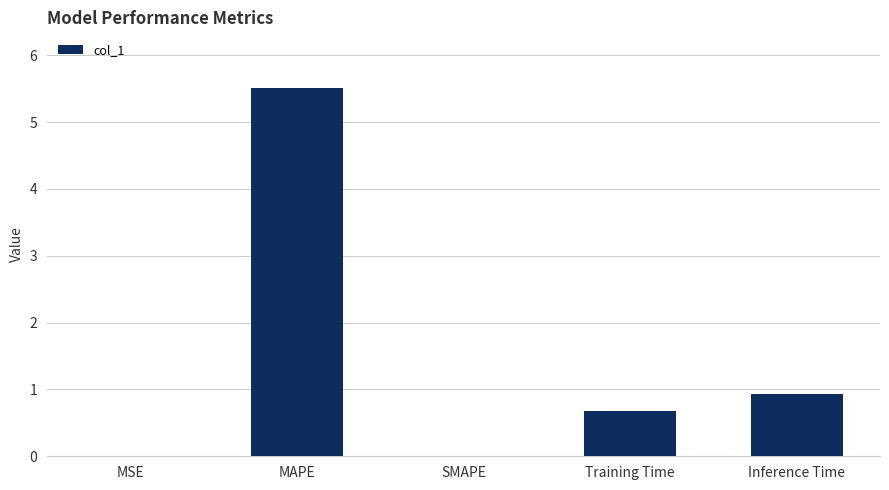

True or false: the data shows 0.0 at MSE.

True